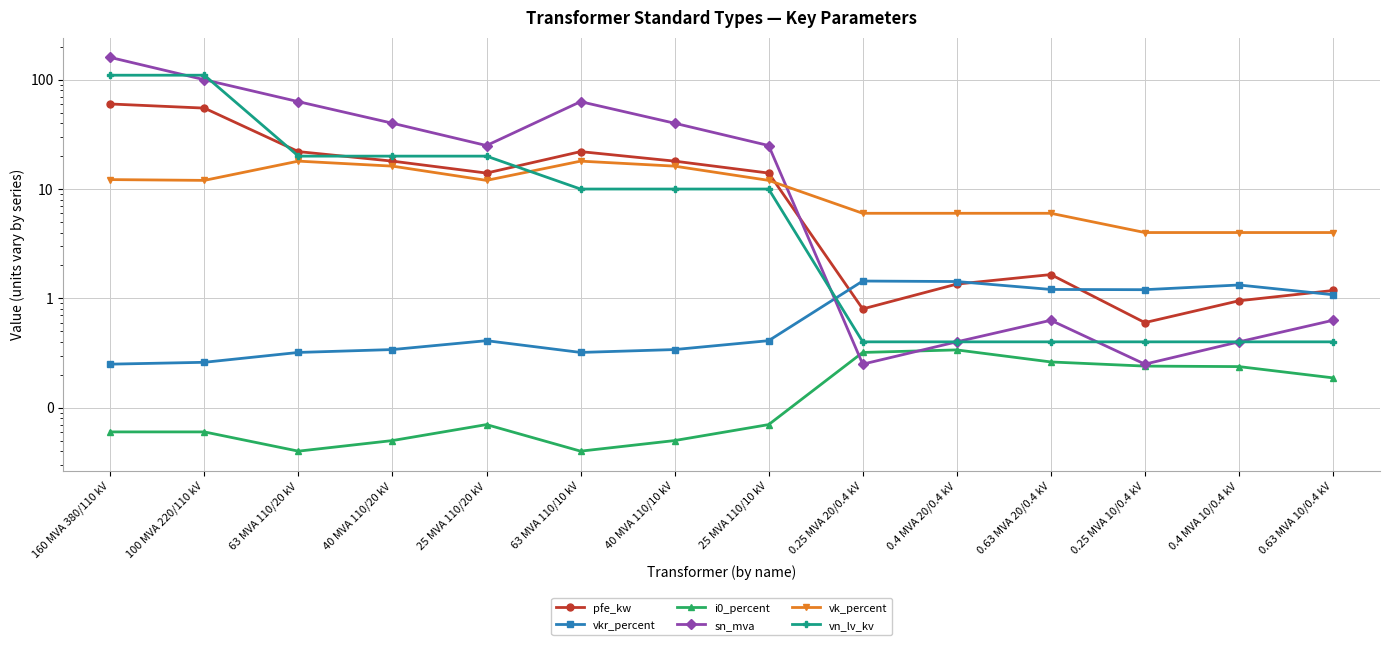

What is the value of the vkr_percent point at the 11th from the left?

1.2